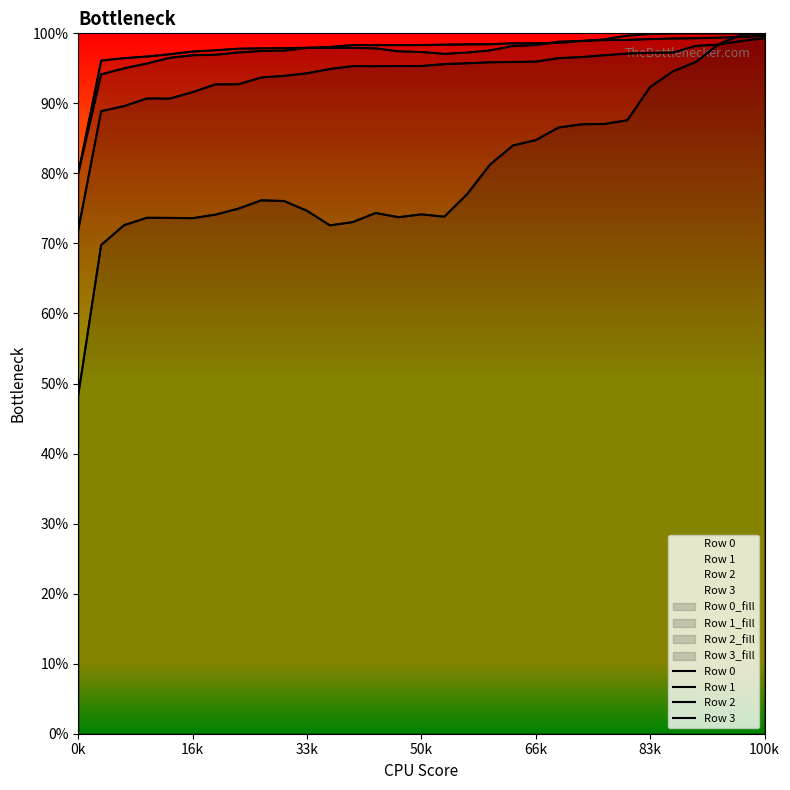

True or false: Row 2 and Row 1 cross at least once.

False